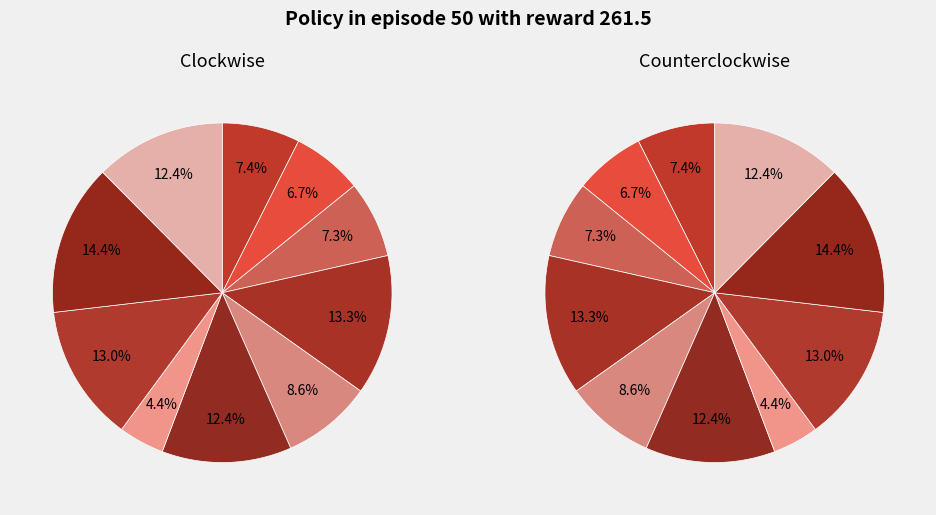

The Row 5 slice represents 12% of the pie. True or false?

True